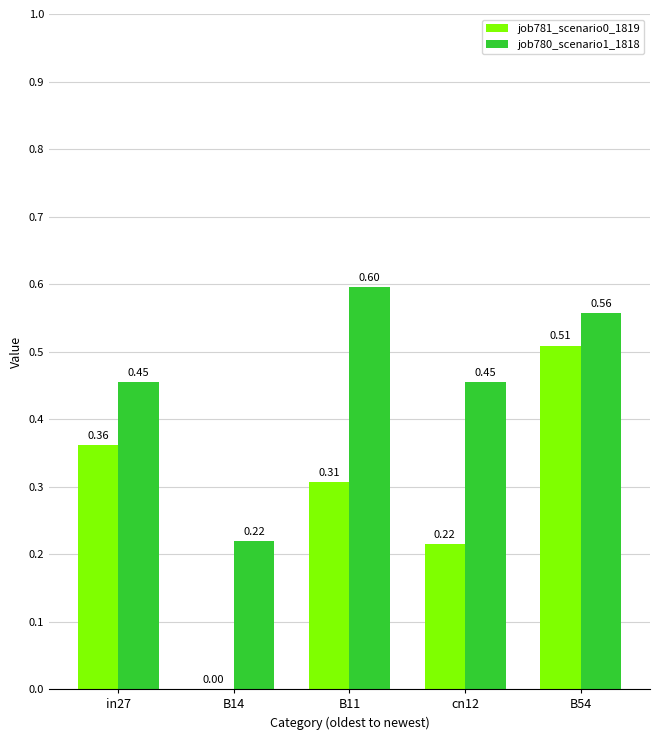

Are the bars grouped side by side (vs. stacked)?

Yes